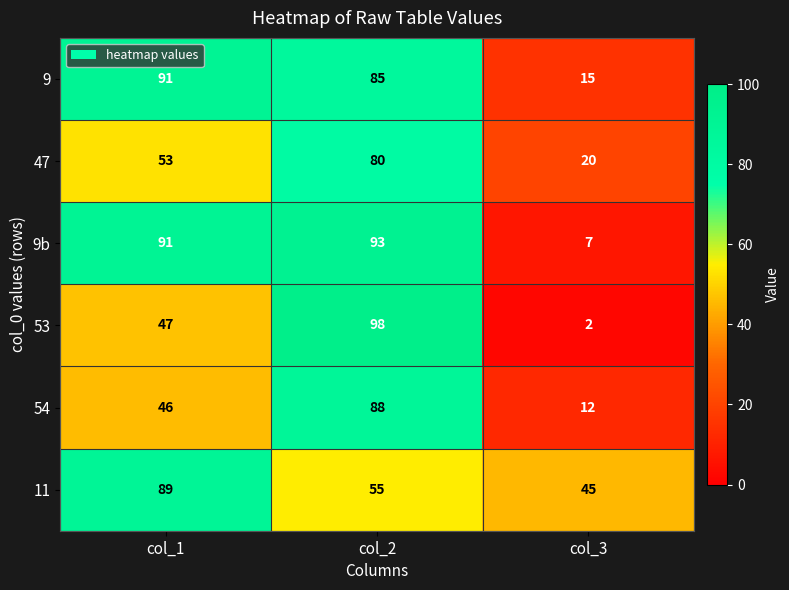

Which category has the lowest value in the 47 series?

col_3